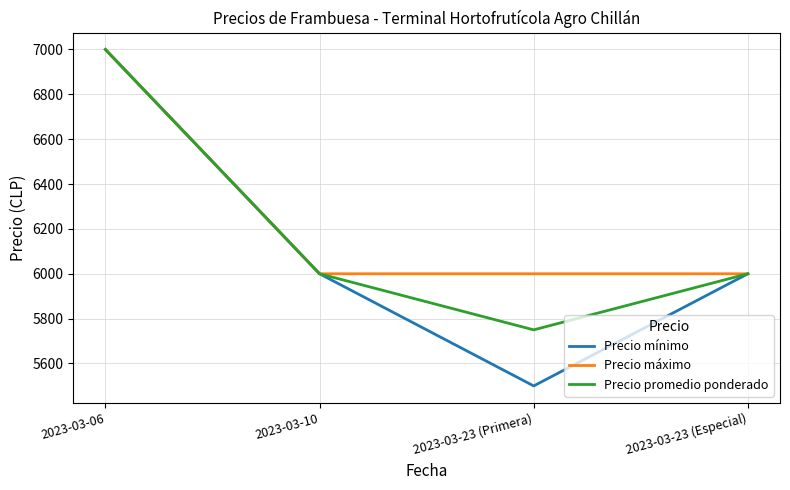

What are all the series names shown in the legend?

Precio mínimo, Precio máximo, Precio promedio ponderado